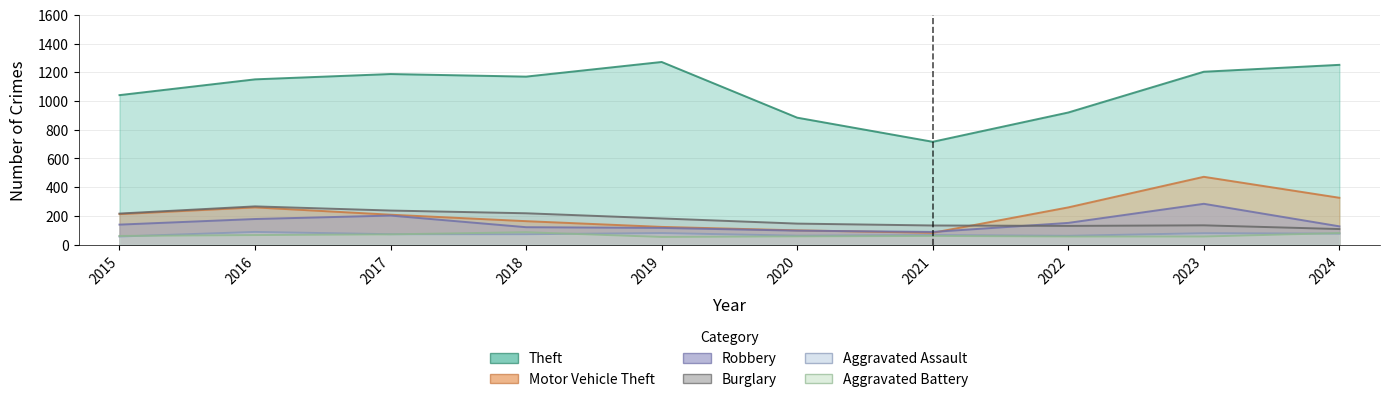

Rank the categories by Robbery value from lowest to highest.

2021, 2020, 2019, 2018, 2024, 2015, 2022, 2016, 2017, 2023